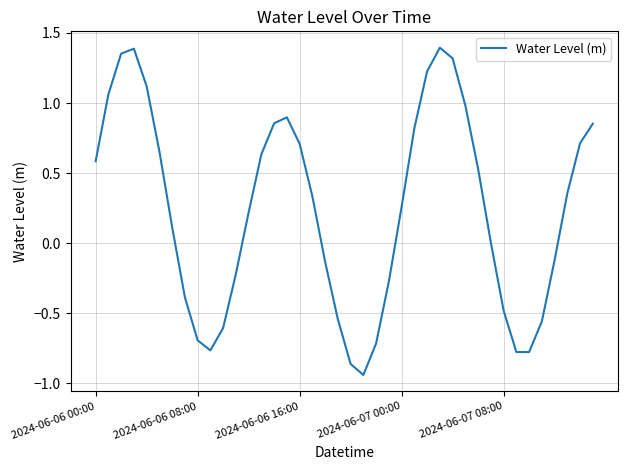

What is the difference between the maximum and minimum values?

2.3